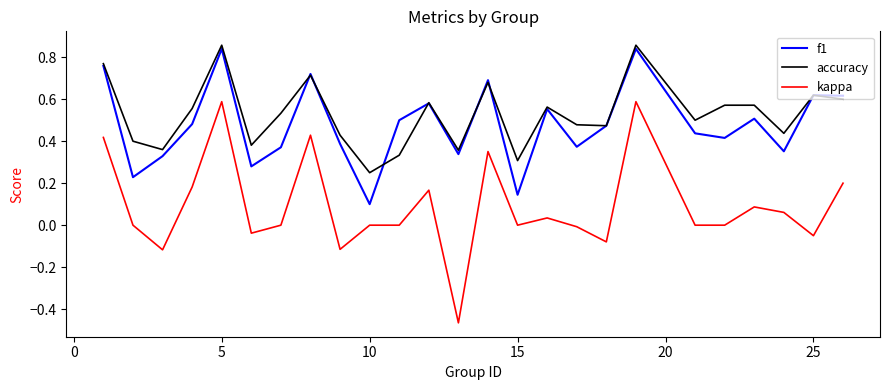

True or false: accuracy and kappa intersect in this chart.

False